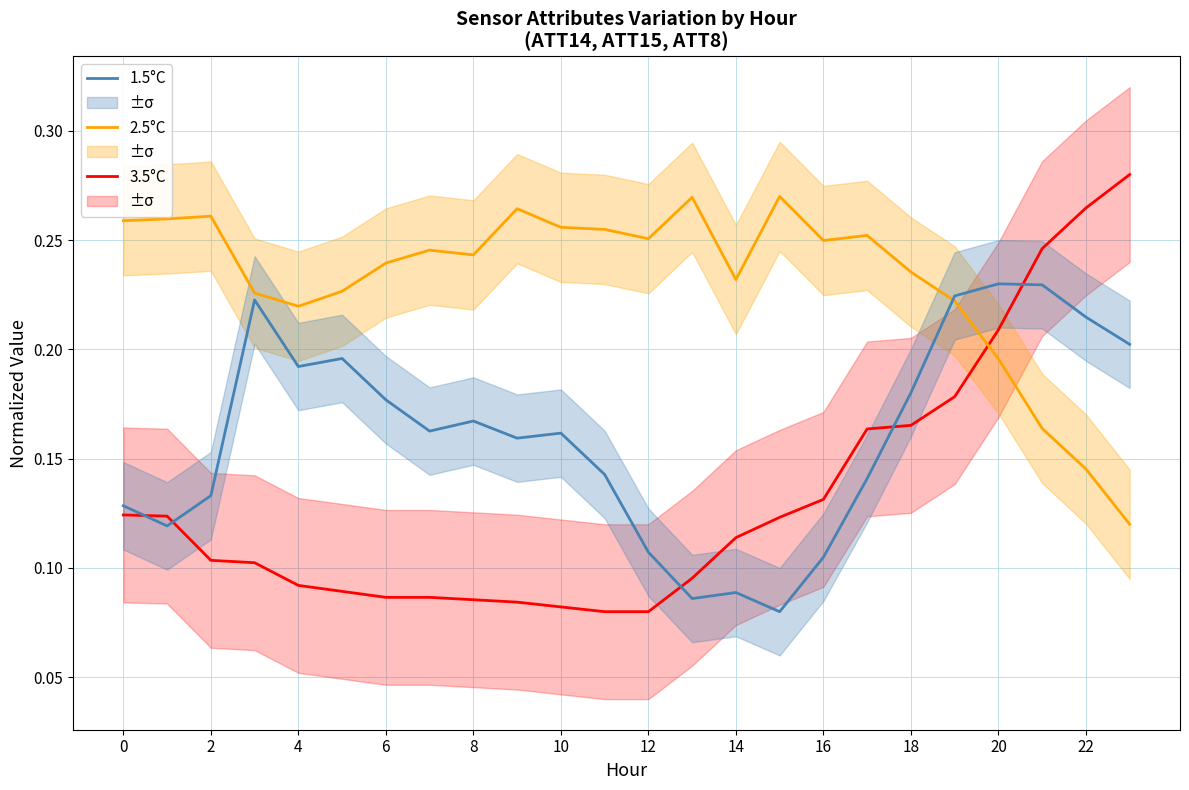

True or false: 1.5°C and 3.5°C cross at least once.

True